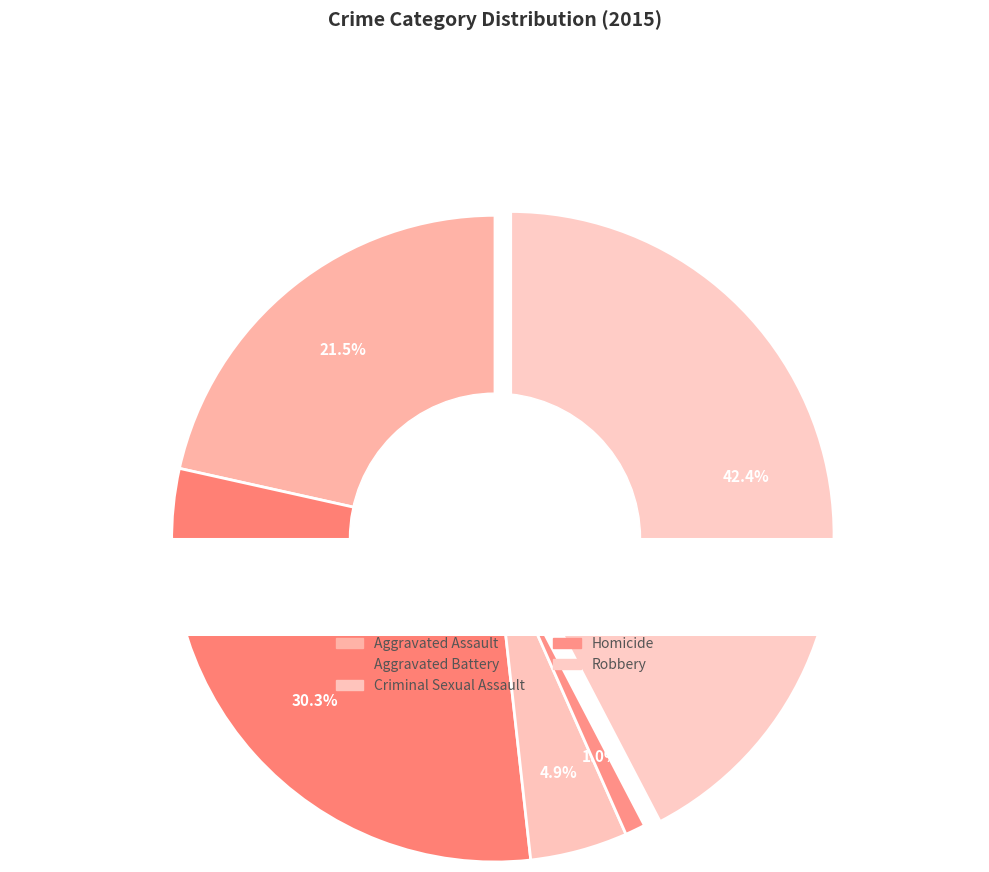

To the nearest percent, what is the average slice percentage?

20%